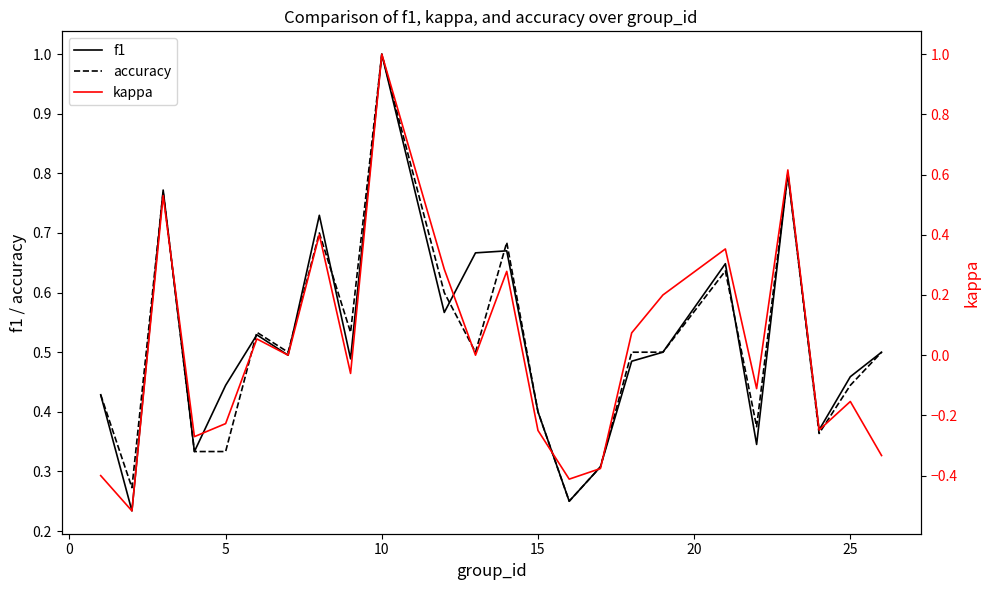

The value of f1 at 10 is 1.6. True or false?

False